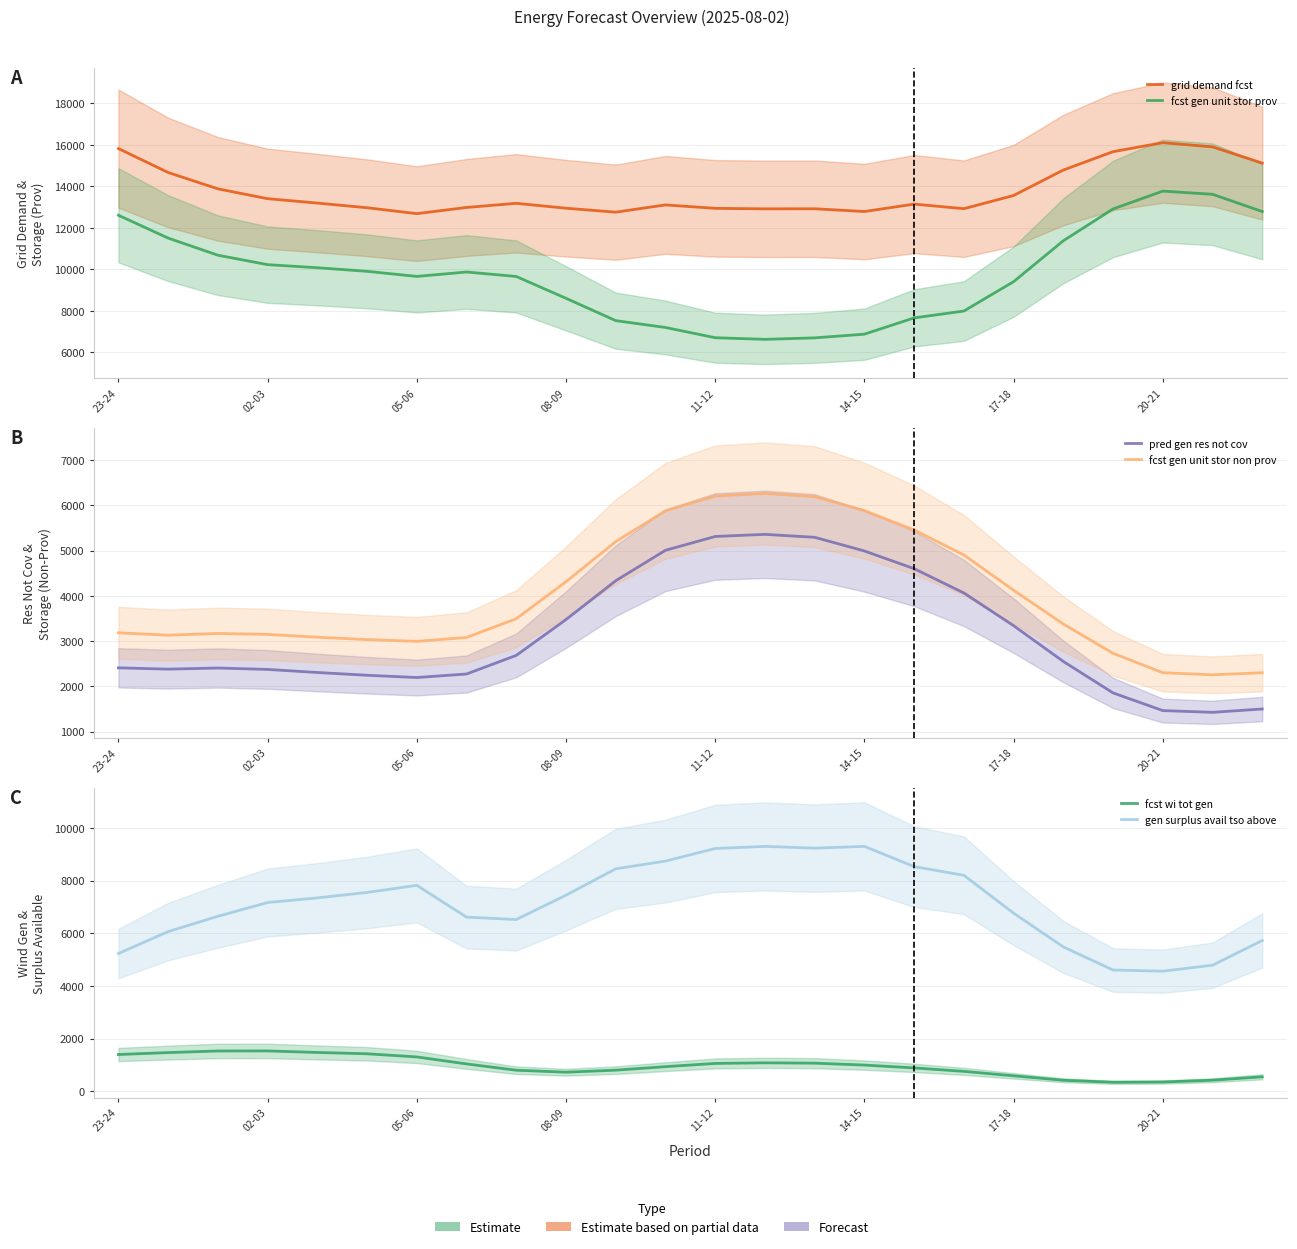

What position from the left is 23-24?

1